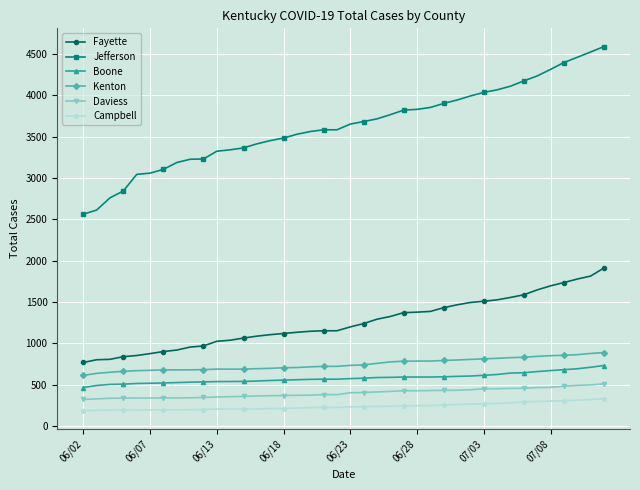

Which series has the largest total across all categories?

Jefferson